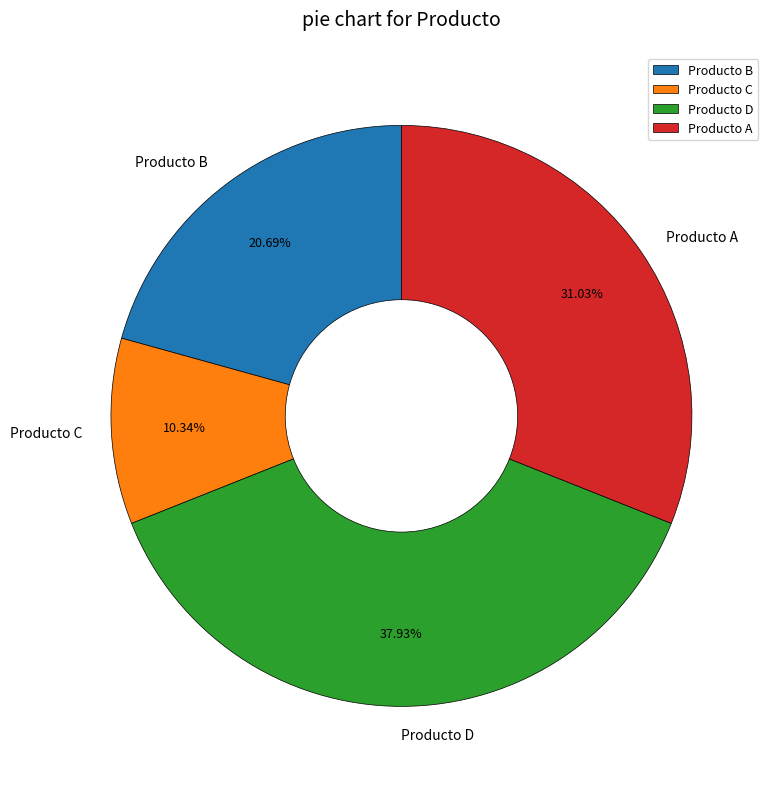

What is the largest slice in the pie chart?

Producto D